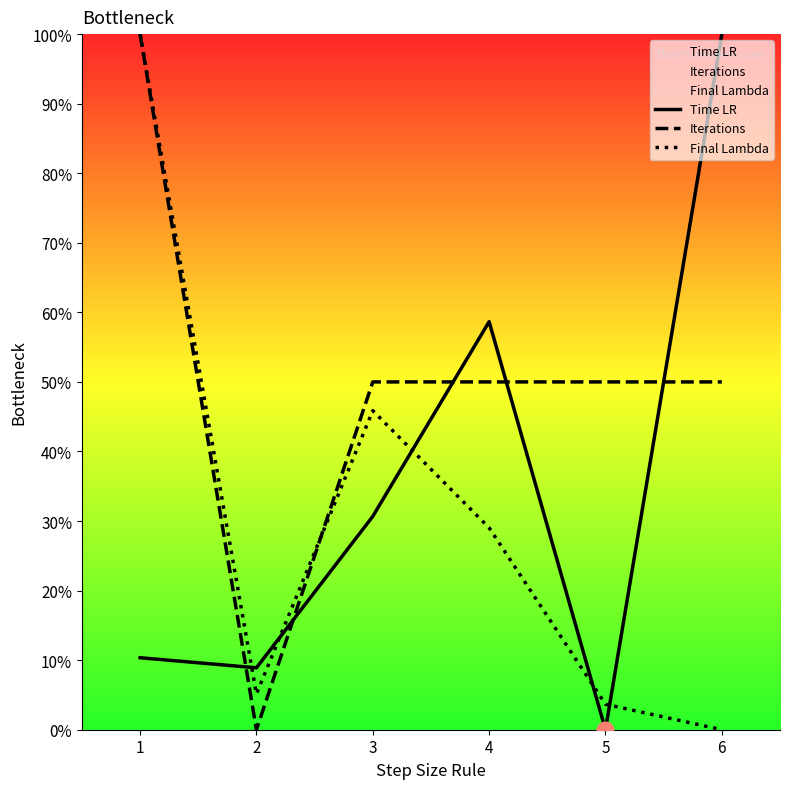

Is it true that Final Lambda equals 0.0 at 5?

True